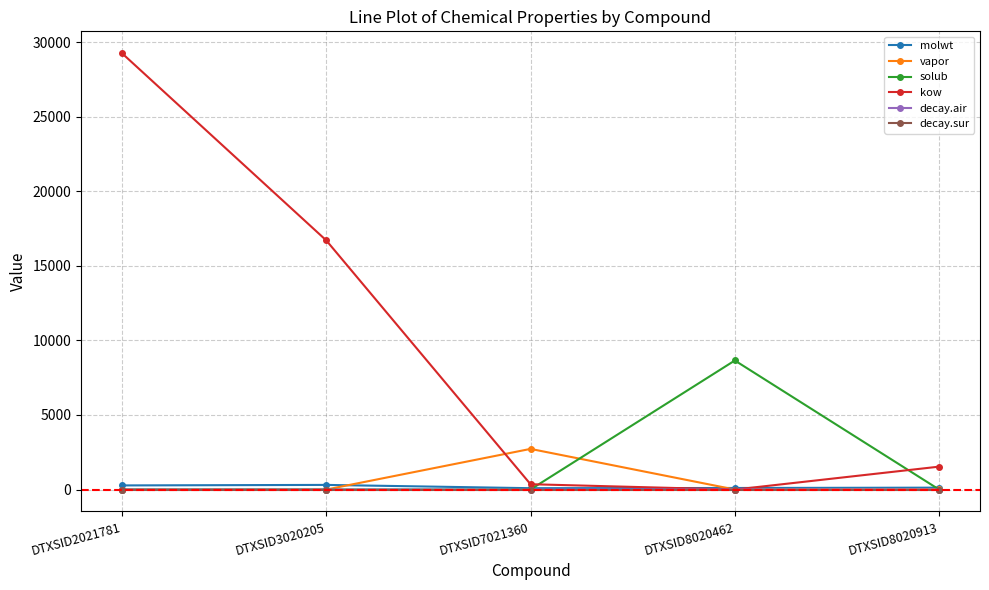

In kow, how many points are lower than both neighbors (excluding endpoints)?

1